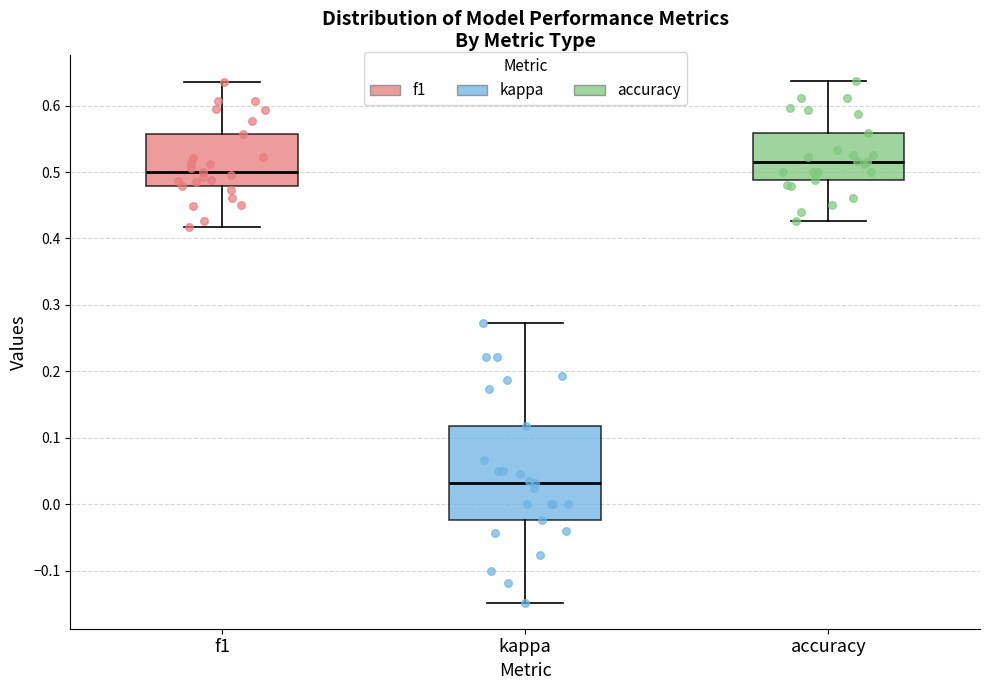

Which box is the tallest, from its lower edge to its upper edge?

kappa